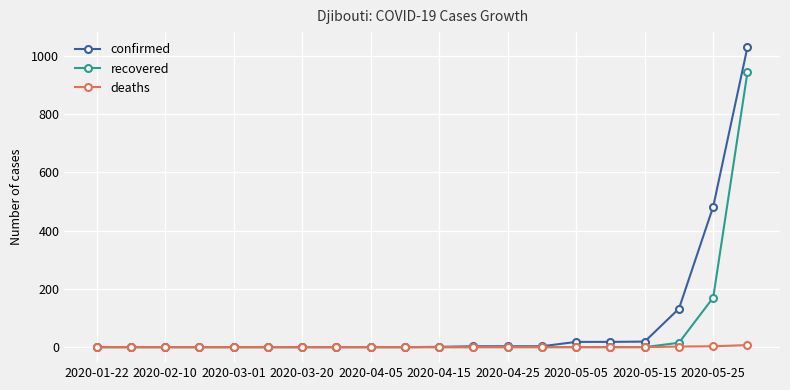

List the series in order of their peak value, lowest first.

deaths, recovered, confirmed